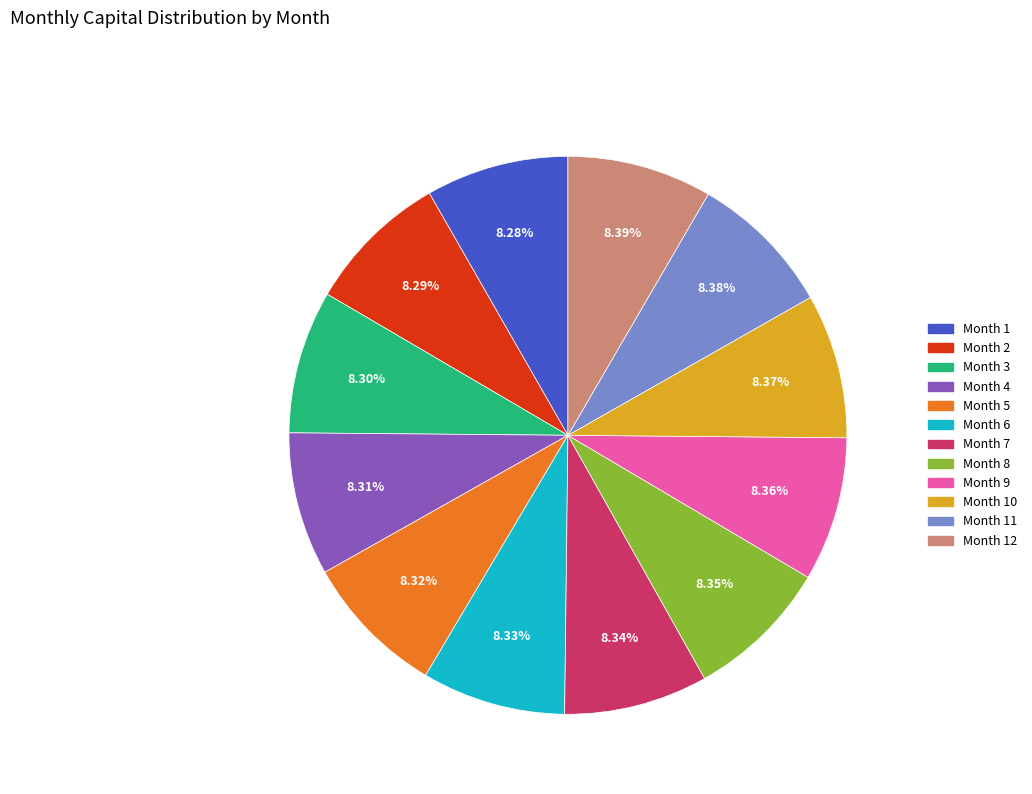

Count the number of slices in the pie.

12